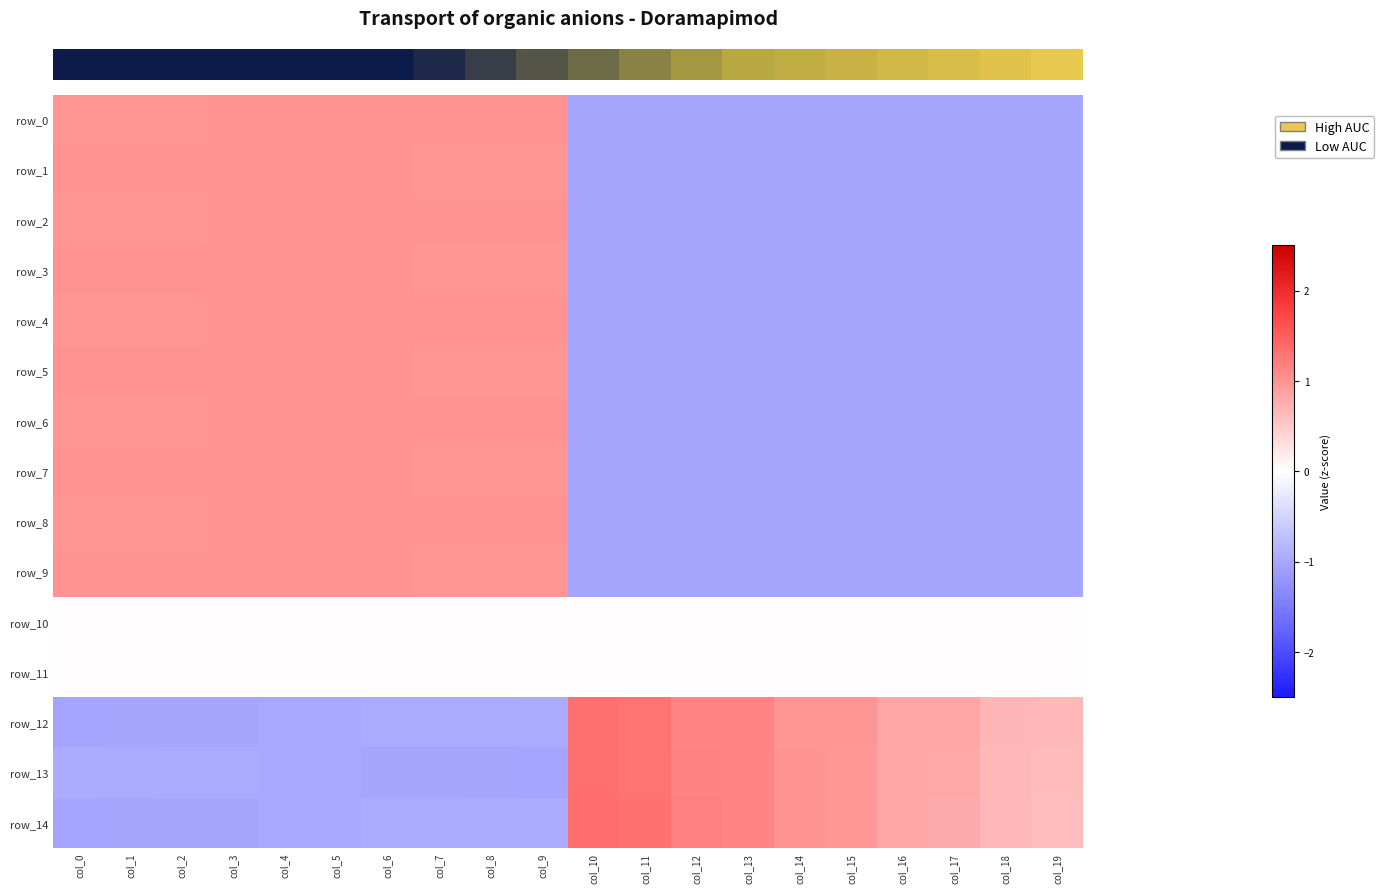

Read the row_3 value at col_8.

1.0